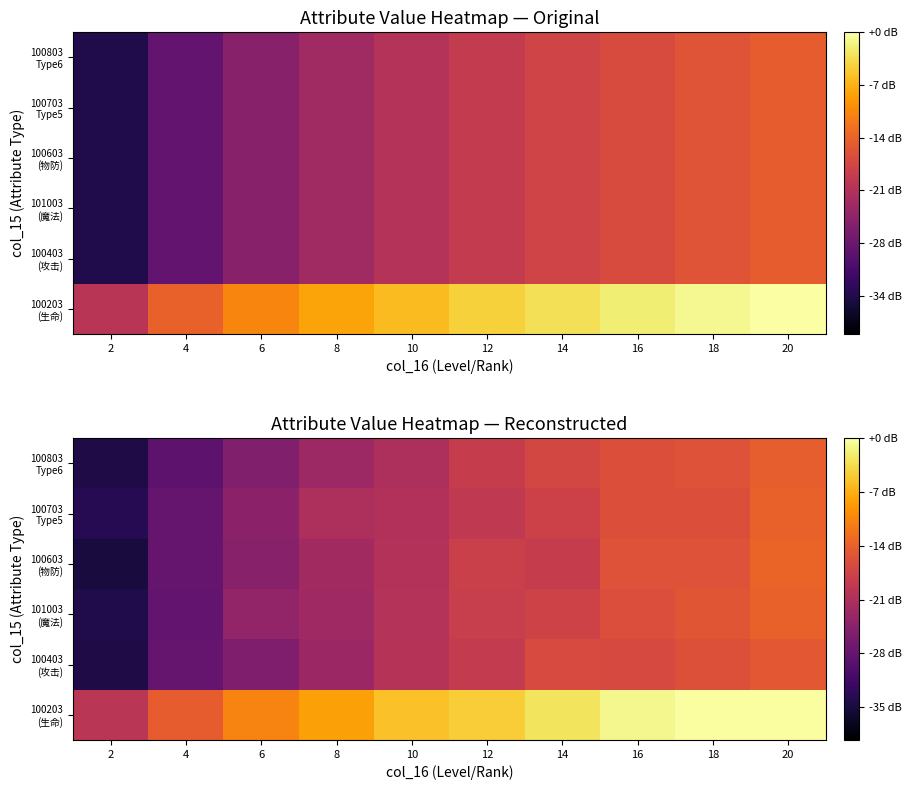

What is the maximum value for 100803 Type6?

-14.3